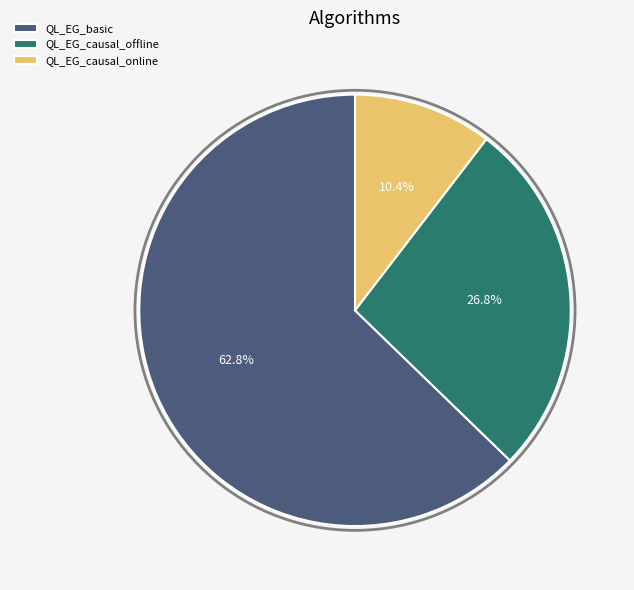

Which category has the biggest portion of the pie?

QL_EG_basic